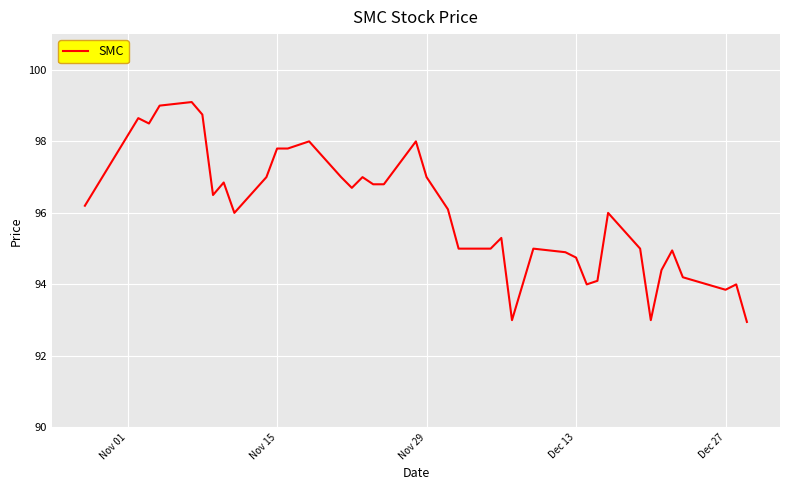

How many series are shown in this chart?

1